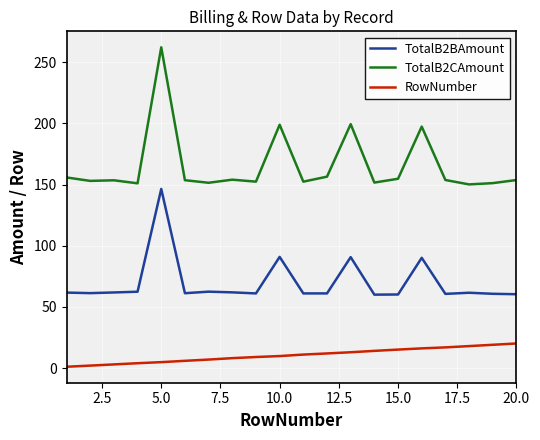

List the series in order of their overall mean, highest first.

TotalB2CAmount, TotalB2BAmount, RowNumber